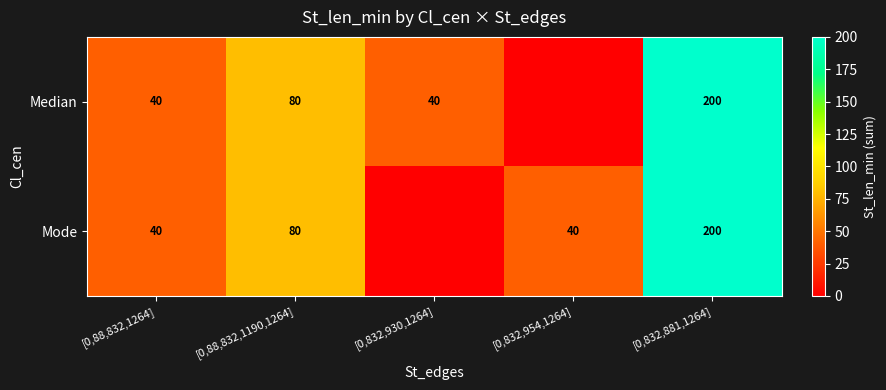

What is the difference between the Median values at [0,88,832,1190,1264] and [0,88,832,1264]?

40